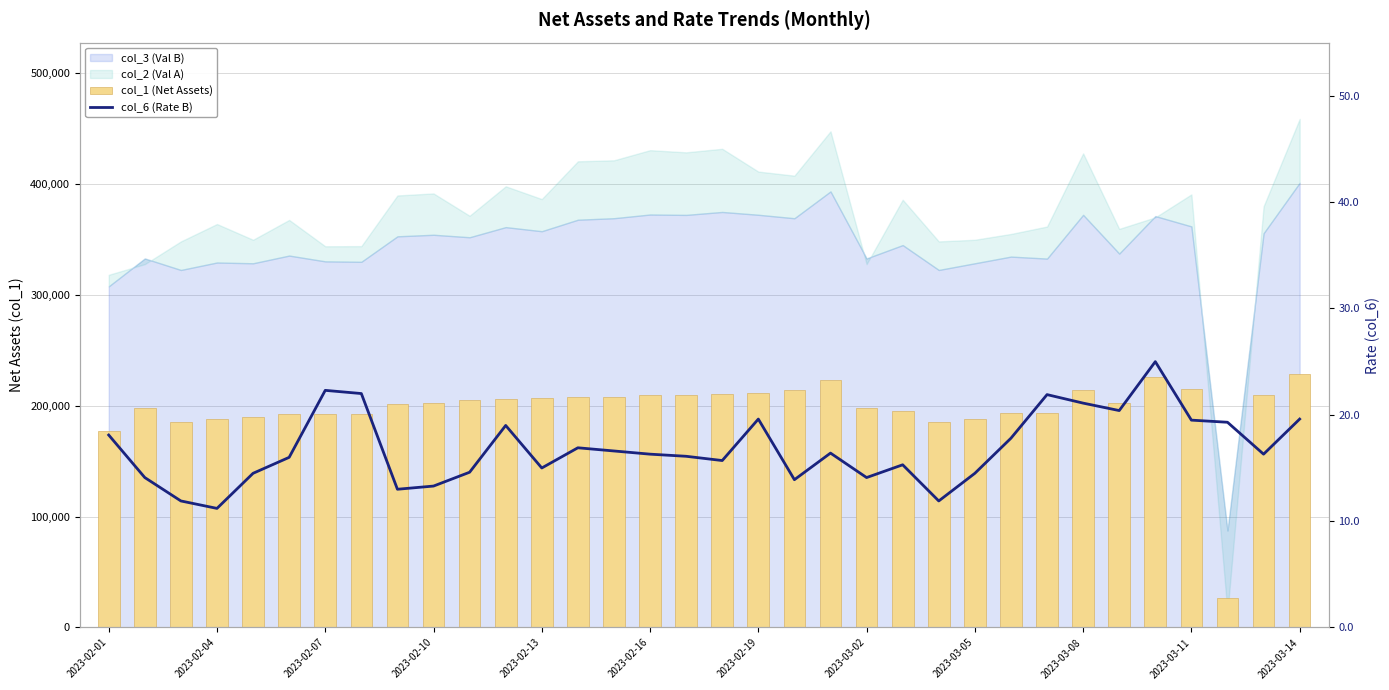

What is the maximum value for col_1 (Net Assets)?

228774.0